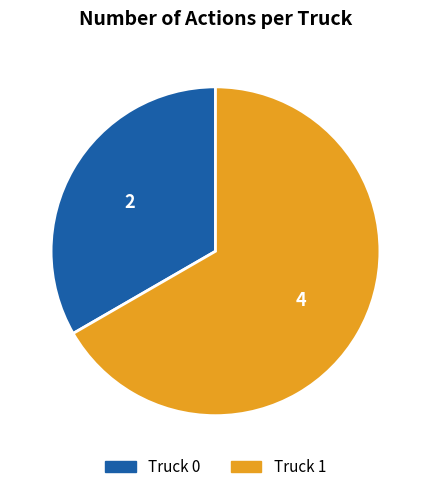

How many segments does this pie chart have?

2